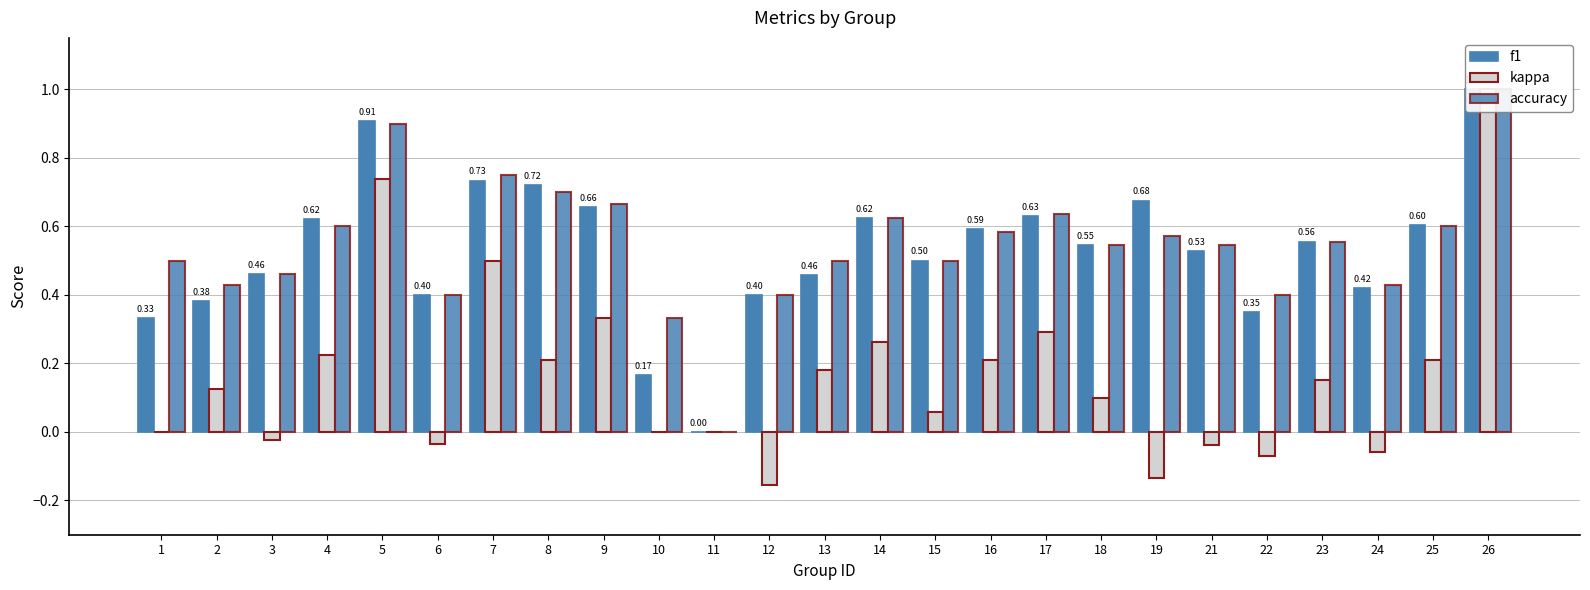

What is the greatest value displayed?

1.0